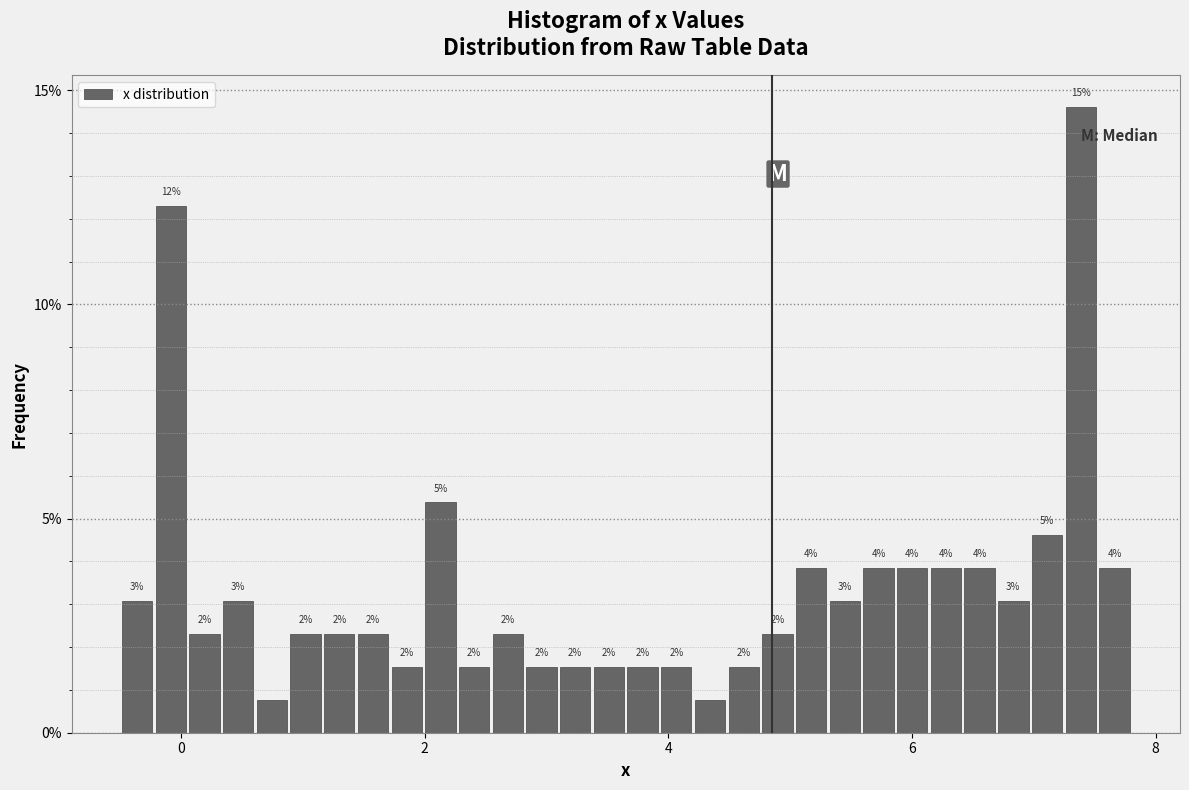

Read against the x-axis, roughly where is the centre of the tallest bar?

7.4